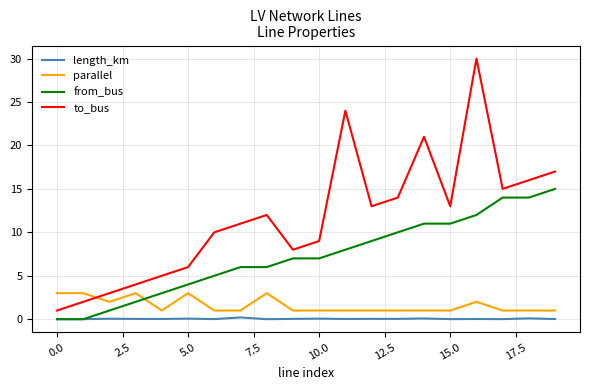

What is the sum of all length_km values?

0.9